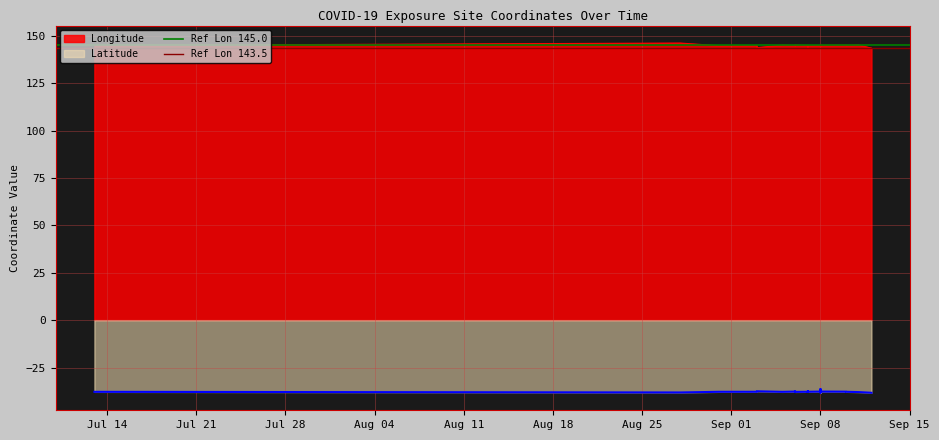

Is the value of Ref Lon 143.5 at Jul 14 greater than the value of Ref Lon 145.0 at Jul 21?

No